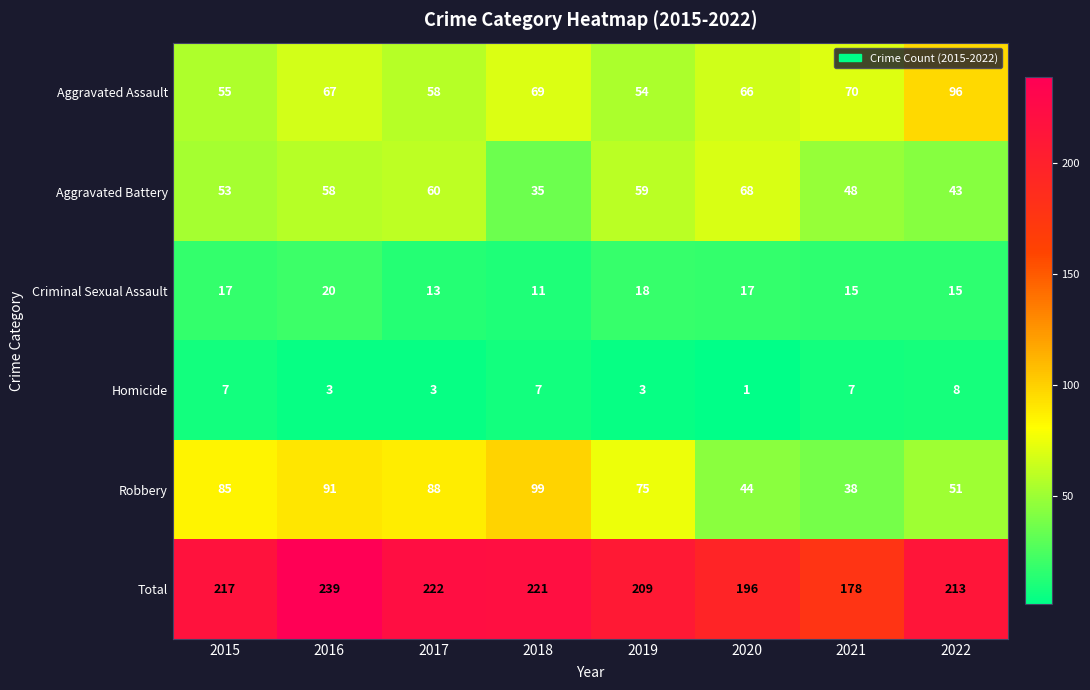

What is the difference between the maximum and minimum values in the Total series?

61